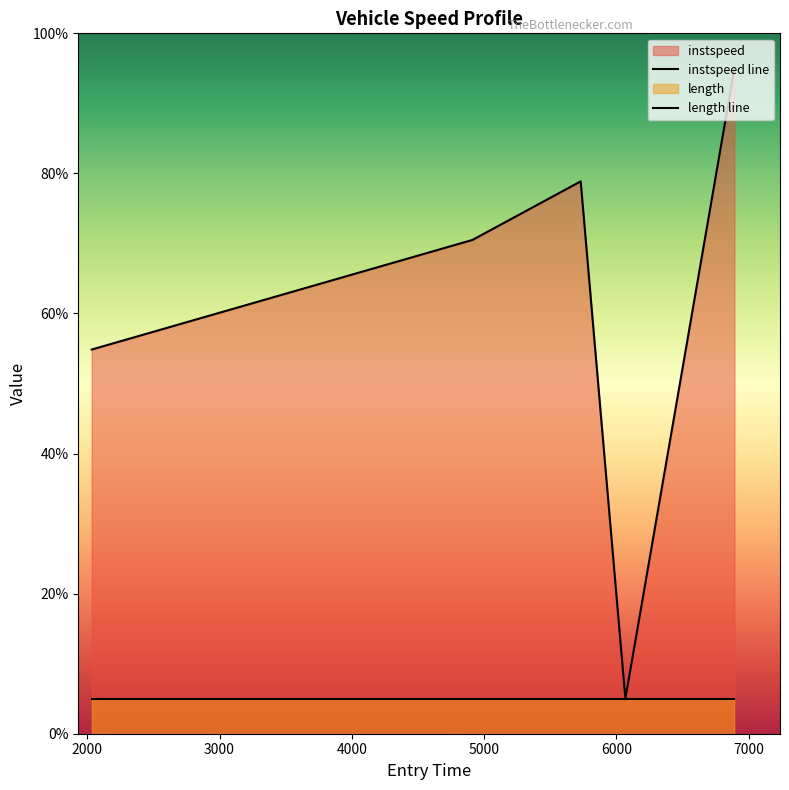

At which label is the value closest to 49?

2033.7880521670656